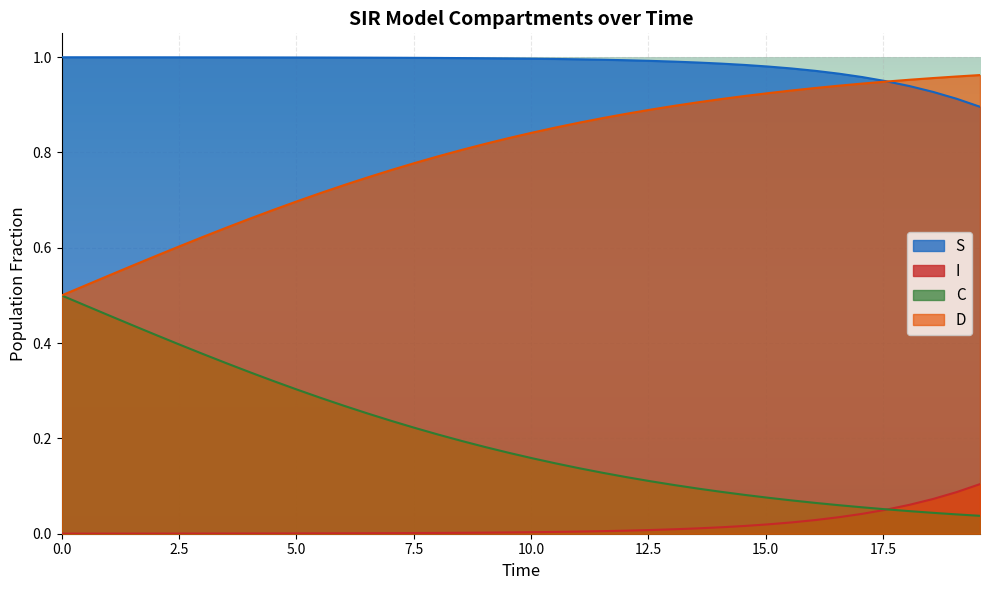

Rank the series by their average value, from highest to lowest.

S, D, C, I